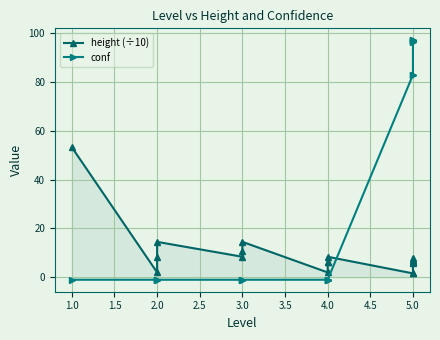

How many times do conf and height (÷10) cross each other?

1